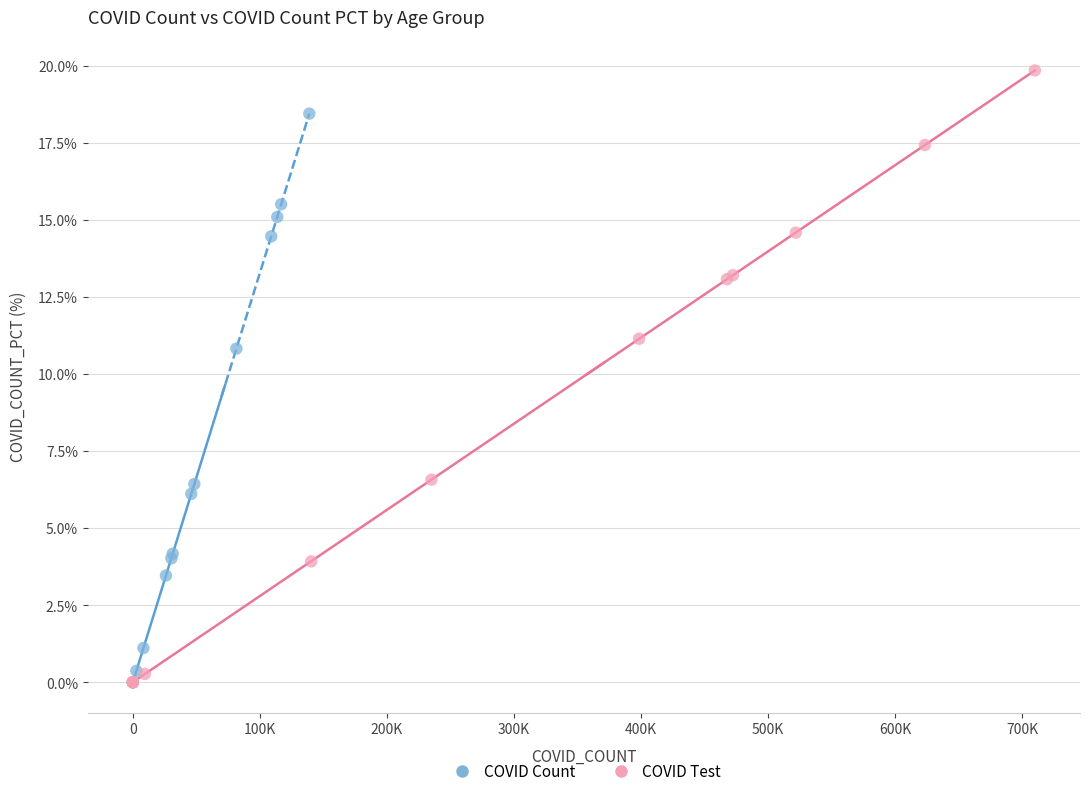

What are all the series names shown in the legend?

COVID Count, COVID Test